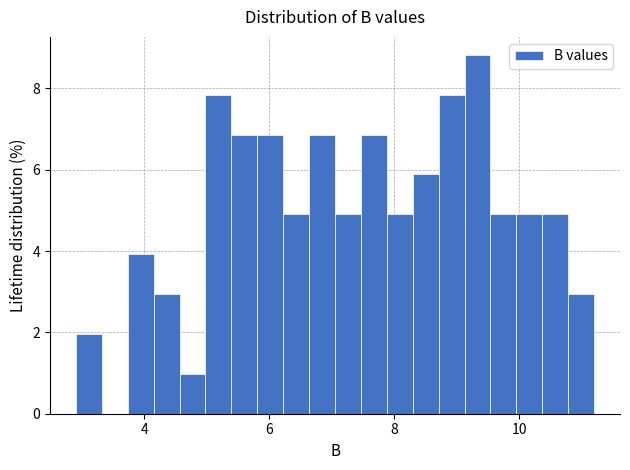

Read against the x-axis, roughly where is the centre of the tallest bar?

9.4